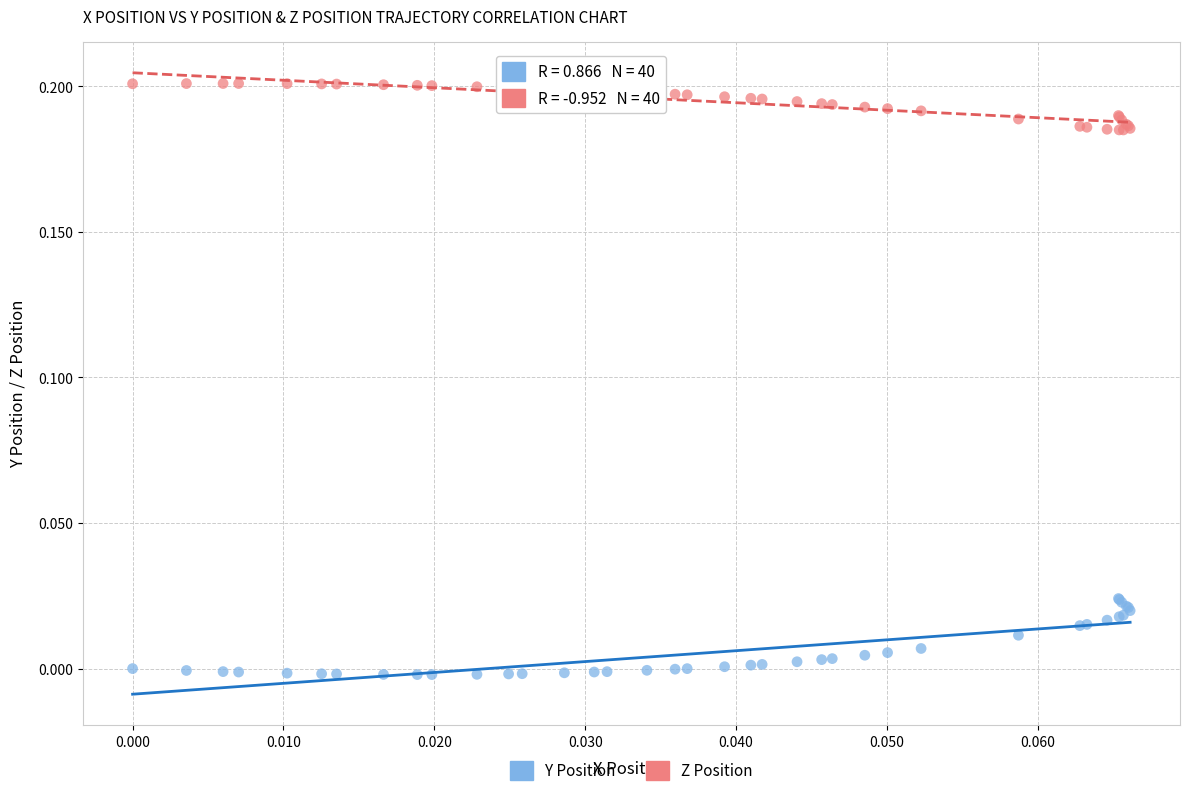

Which series has the largest Y range (max minus min)?

Y Position